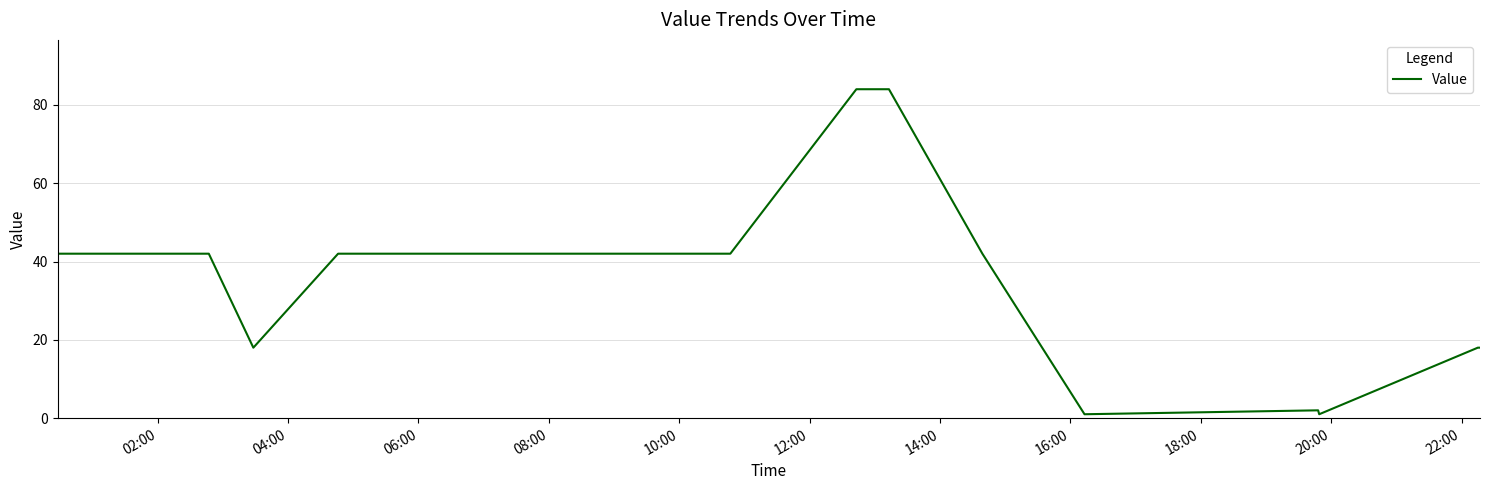

Reading right to left, transcribe all the data shown in this chart.

18	18	1	2	1	42	84	84	42	42	42	42	18	42	42	42	42	42